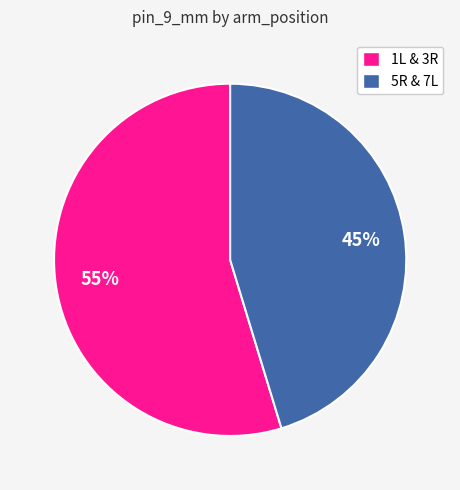

To the nearest percent, what is the average slice percentage?

50%